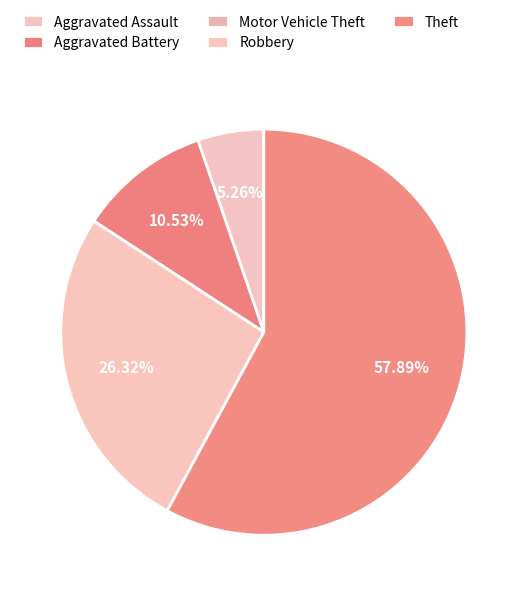

What is the change in value from Aggravated Assault to Aggravated Battery?

+2